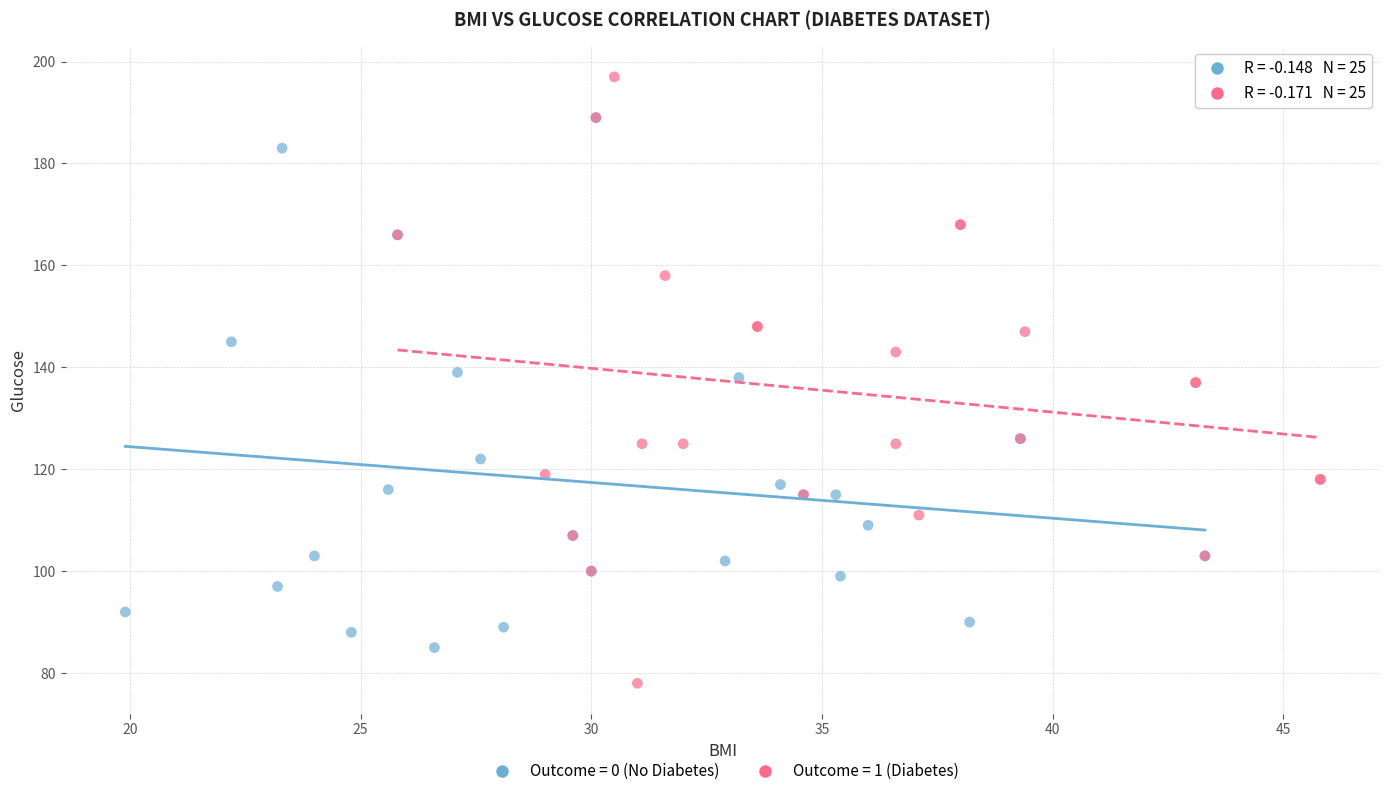

Which series has the widest spread of Y values?

Outcome = 1 (Diabetes)